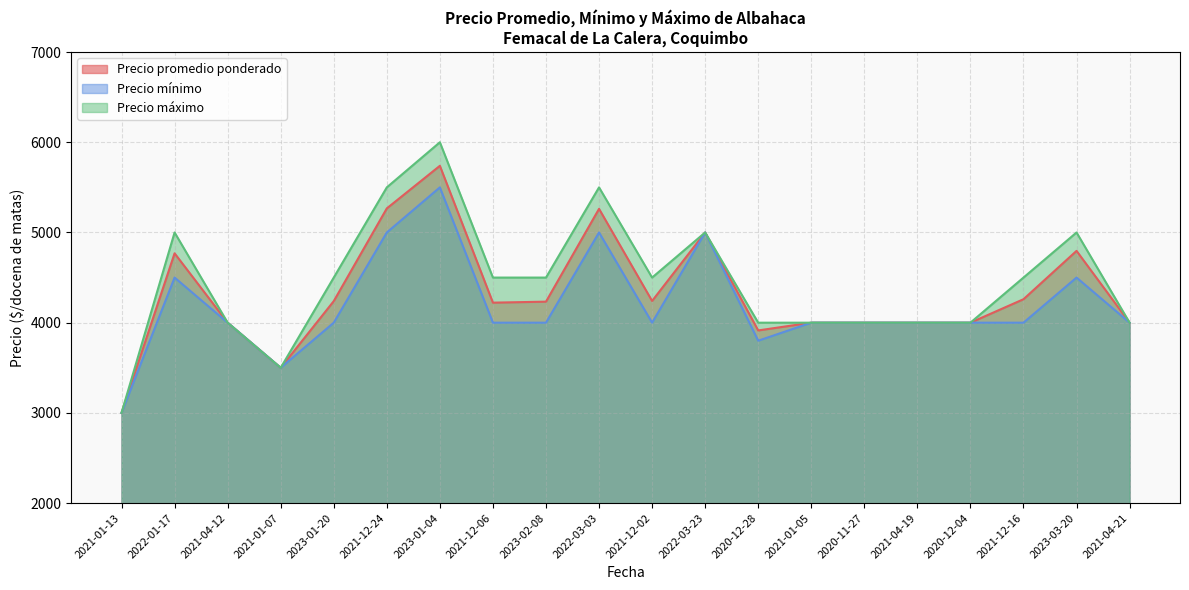

Is the value of Precio máximo at 2023-01-20 greater than the value of Precio promedio ponderado at 2021-04-12?

Yes